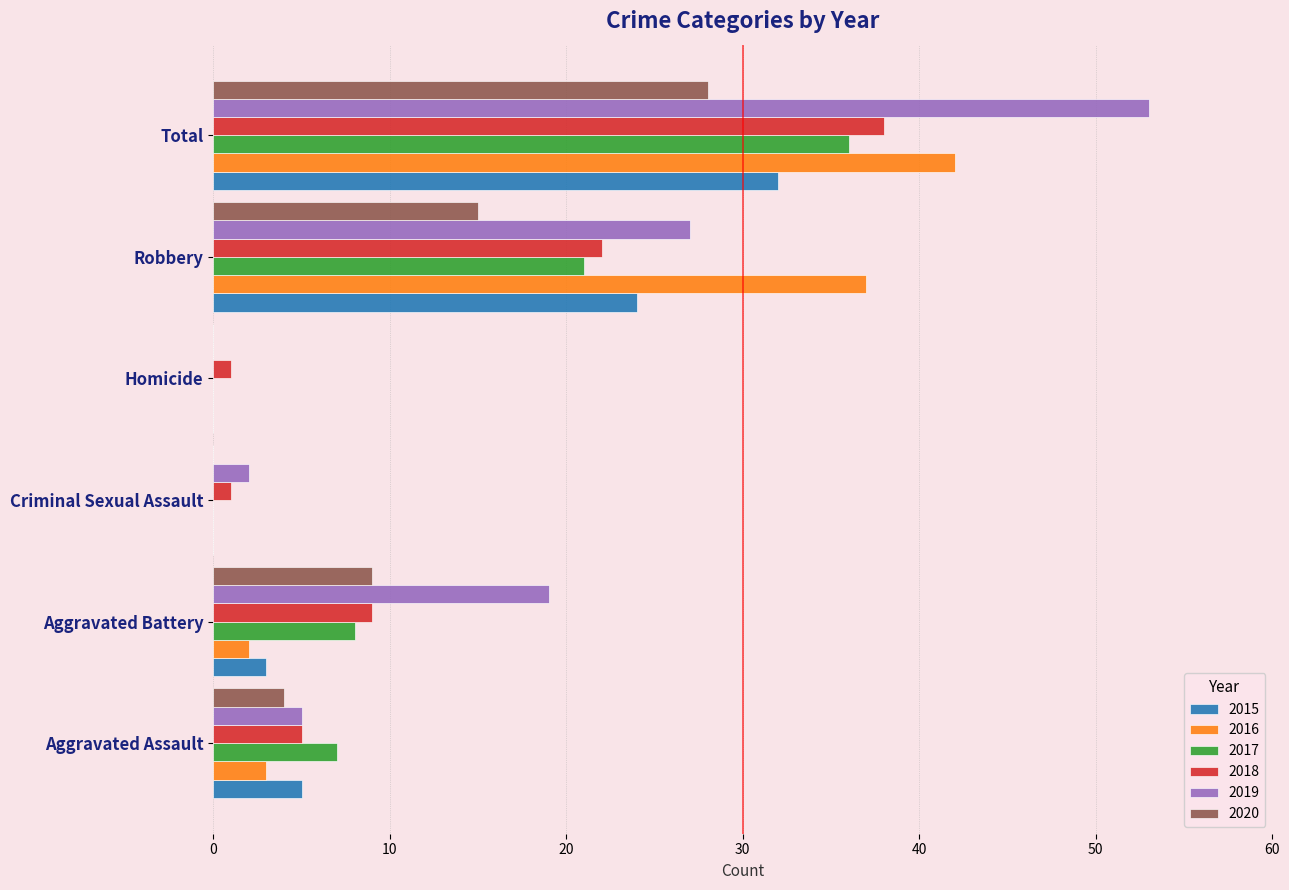

At which category is the sum across all series the highest?

Total